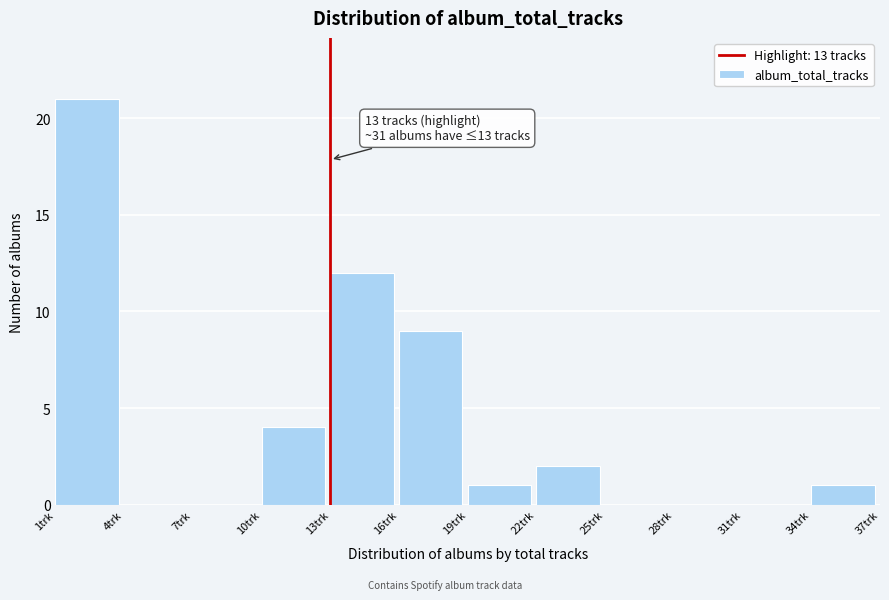

Which range on the x-axis has the tallest bar?

1 to 4